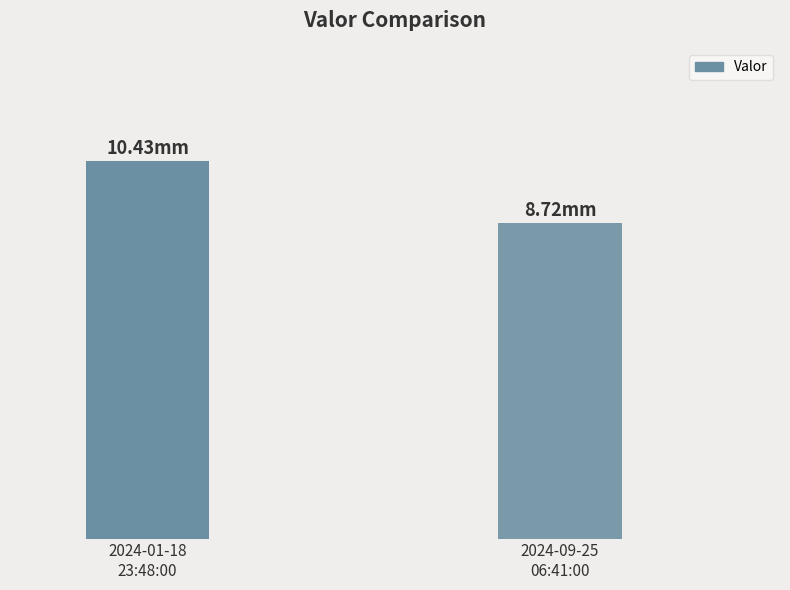

Are the bars horizontal?

No